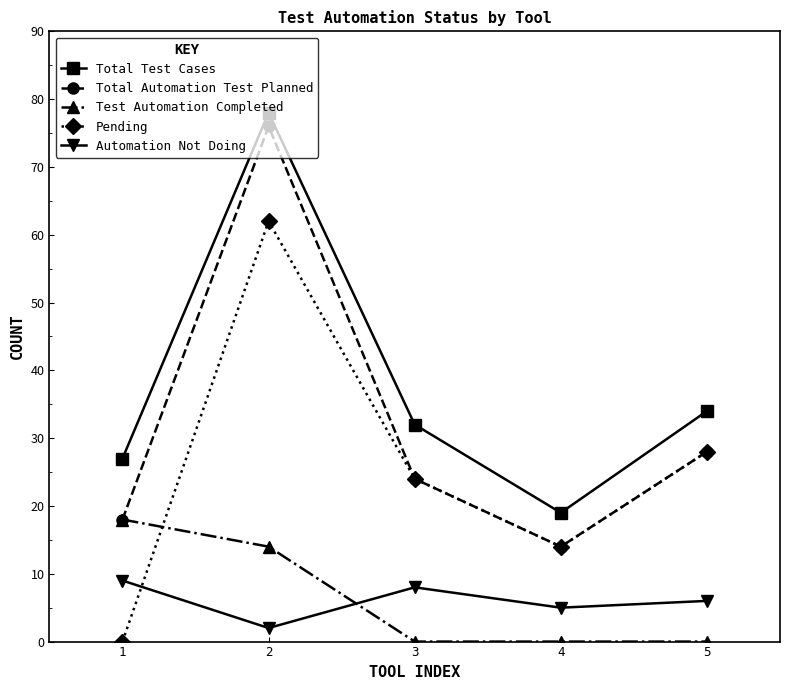

What value does the Pending series have at 5?

28